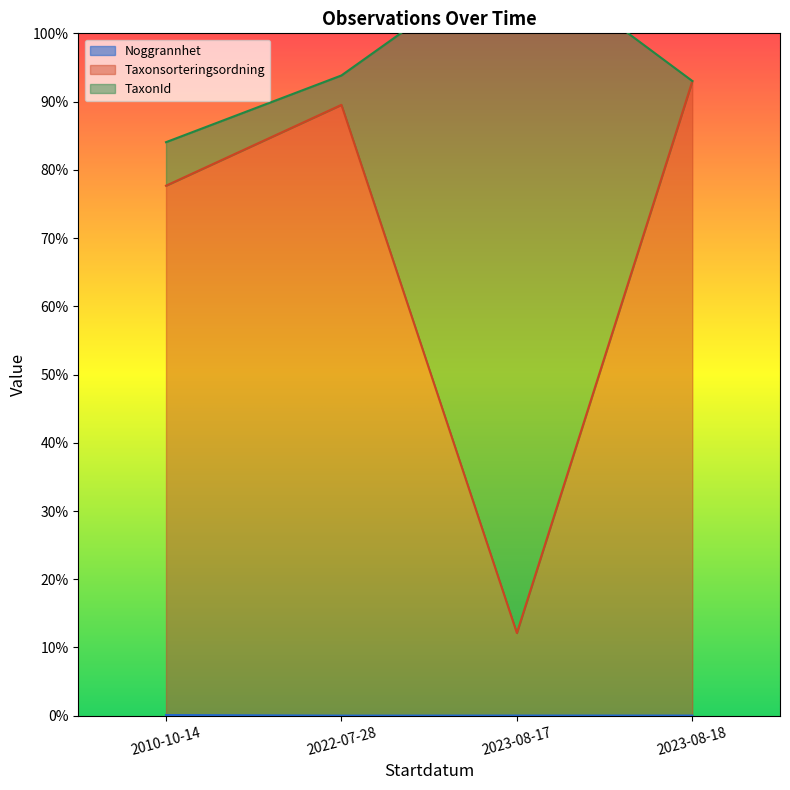

Where is the first local maximum for Taxonsorteringsordning?

2022-07-28